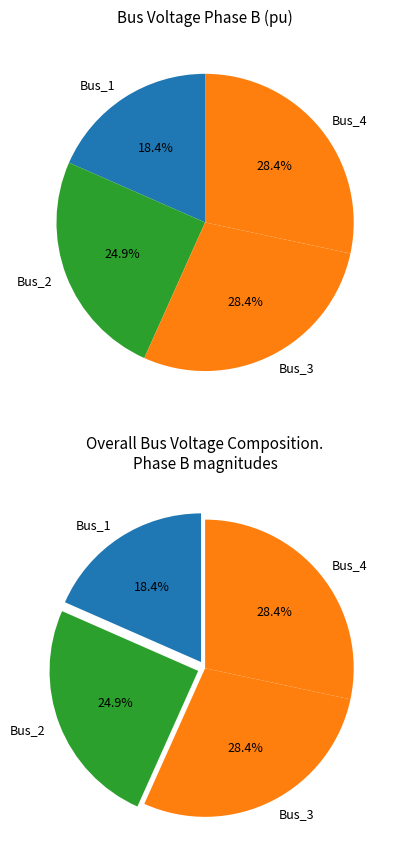

To the nearest percent, what is the combined percentage of Bus_1 and Bus_2?

43%